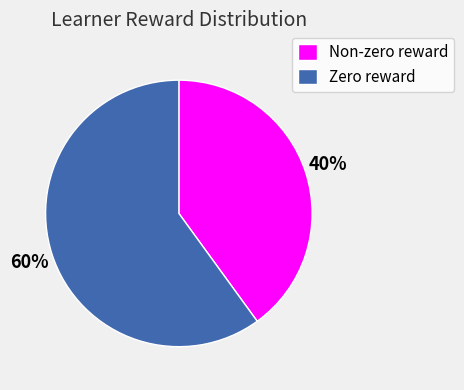

Which slice is the smallest?

Non-zero reward